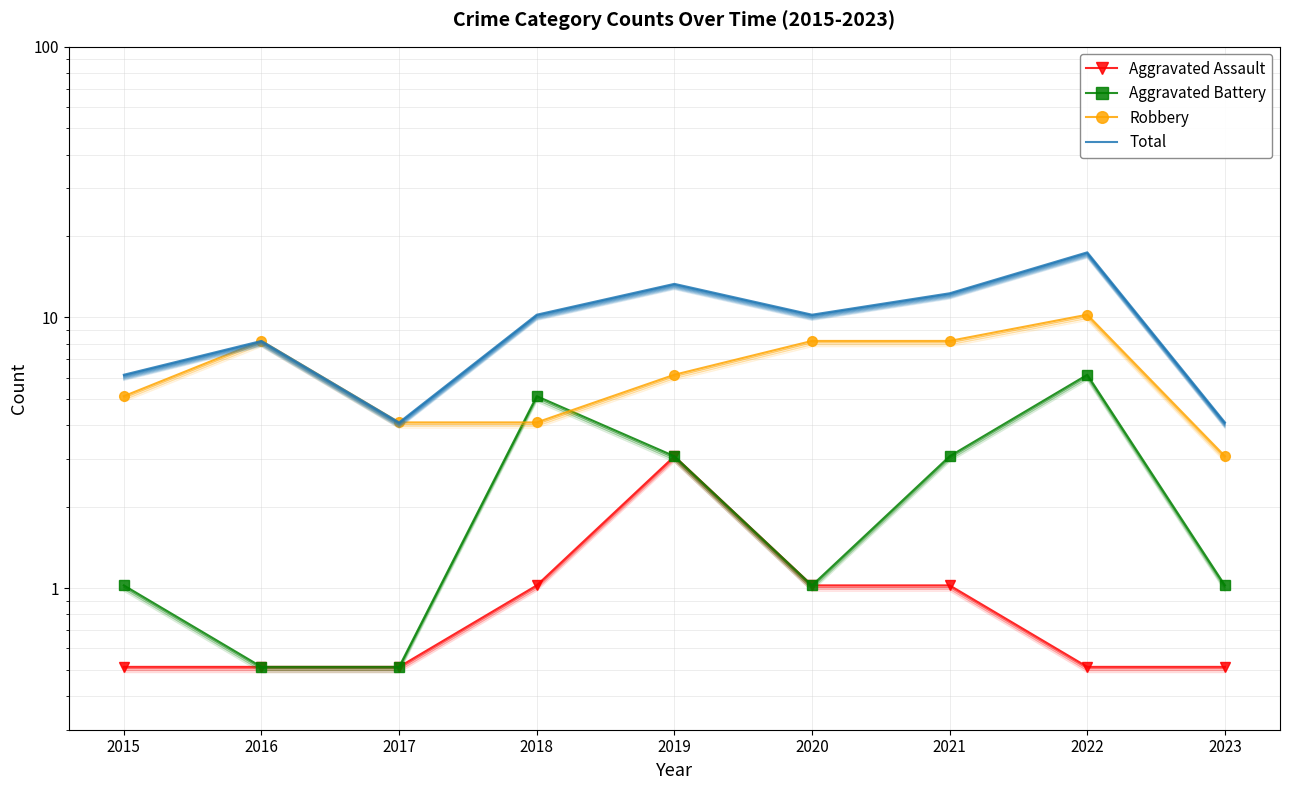

Read the Robbery value at 2021.

8.2